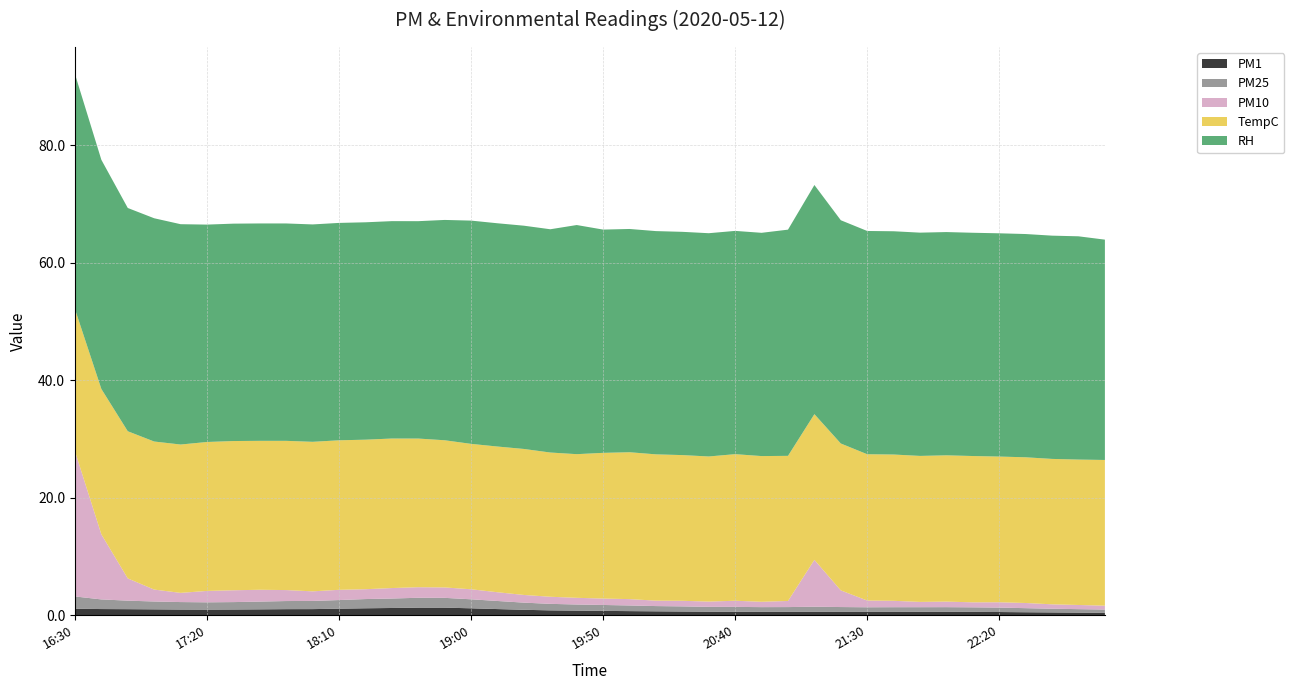

Reading left to right, what are all the values shown in this chart?

PM1: 16:30=1.1	16:40=1.1	16:50=1.0	17:00=1.0	17:10=1.0	17:20=1.0	17:30=1.0	17:40=1.0	17:50=1.0	18:00=1.0	18:10=1.1	18:20=1.2	18:30=1.2	18:40=1.3	18:50=1.3	19:00=1.2	19:10=1.0	19:20=0.9	19:30=0.8	19:40=0.8	19:50=0.7	20:00=0.7	20:10=0.7	20:20=0.6	20:30=0.6	20:40=0.6	20:50=0.6	21:00=0.6	21:10=0.6	21:20=0.6	21:30=0.6	21:40=0.6	21:50=0.6	22:00=0.6	22:10=0.6	22:20=0.5	22:30=0.5	22:40=0.5	22:50=0.4	23:00=0.4
PM25: 16:30=2.1	16:40=1.6	16:50=1.4	17:00=1.3	17:10=1.3	17:20=1.2	17:30=1.3	17:40=1.3	17:50=1.4	18:00=1.4	18:10=1.5	18:20=1.6	18:30=1.6	18:40=1.7	18:50=1.7	19:00=1.5	19:10=1.4	19:20=1.2	19:30=1.1	19:40=1.0	19:50=1.0	20:00=1.0	20:10=0.9	20:20=0.9	20:30=0.8	20:40=0.8	20:50=0.8	21:00=0.8	21:10=0.9	21:20=0.8	21:30=0.8	21:40=0.8	21:50=0.8	22:00=0.8	22:10=0.8	22:20=0.8	22:30=0.7	22:40=0.6	22:50=0.6	23:00=0.6
PM10: 16:30=24.7	16:40=11.1	16:50=3.8	17:00=2.0	17:10=1.6	17:20=1.9	17:30=2.0	17:40=2.0	17:50=1.9	18:00=1.6	18:10=1.7	18:20=1.7	18:30=1.8	18:40=1.8	18:50=1.8	19:00=1.7	19:10=1.5	19:20=1.3	19:30=1.2	19:40=1.1	19:50=1.1	20:00=1.1	20:10=0.9	20:20=1.0	20:30=0.9	20:40=1.0	20:50=0.9	21:00=1.0	21:10=8.0	21:20=2.8	21:30=1.1	21:40=1.1	21:50=0.9	22:00=0.9	22:10=0.9	22:20=0.9	22:30=0.9	22:40=0.8	22:50=0.7	23:00=0.7
TempC: 16:30=24.2	16:40=24.8	16:50=25.1	17:00=25.2	17:10=25.2	17:20=25.4	17:30=25.4	17:40=25.4	17:50=25.4	18:00=25.4	18:10=25.4	18:20=25.4	18:30=25.4	18:40=25.3	18:50=25.1	19:00=24.8	19:10=24.8	19:20=24.9	19:30=24.6	19:40=24.4	19:50=24.8	20:00=25.0	20:10=24.9	20:20=24.8	20:30=24.7	20:40=24.9	20:50=24.8	21:00=24.7	21:10=24.8	21:20=25.0	21:30=24.9	21:40=24.9	21:50=24.9	22:00=24.9	22:10=24.9	22:20=24.8	22:30=24.8	22:40=24.8	22:50=24.8	23:00=24.8
RH: 16:30=40.0	16:40=39.0	16:50=38.0	17:00=38.0	17:10=37.5	17:20=37.0	17:30=37.0	17:40=37.0	17:50=37.0	18:00=37.0	18:10=37.0	18:20=37.0	18:30=37.0	18:40=37.0	18:50=37.5	19:00=38.0	19:10=38.0	19:20=38.0	19:30=38.0	19:40=39.0	19:50=38.0	20:00=38.0	20:10=38.0	20:20=38.0	20:30=38.0	20:40=38.0	20:50=38.0	21:00=38.5	21:10=39.0	21:20=38.0	21:30=38.0	21:40=38.0	21:50=38.0	22:00=38.0	22:10=38.0	22:20=38.0	22:30=38.0	22:40=38.0	22:50=38.0	23:00=37.5